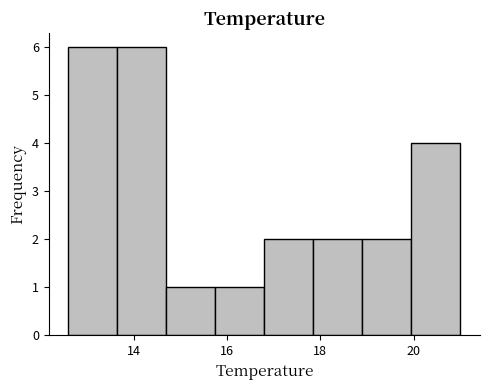

Reading left to right, transcribe this chart: for each bar, give the range it covers on the x-axis and its height. Neither the bar edges nor the heights are printed on the chart, so give them approximately, as read against the axes.

12.60 to 13.65: 6
13.65 to 14.70: 6
14.70 to 15.75: 1
15.75 to 16.80: 1
16.80 to 17.85: 2
17.85 to 18.90: 2
18.90 to 19.95: 2
19.95 to 21.00: 4